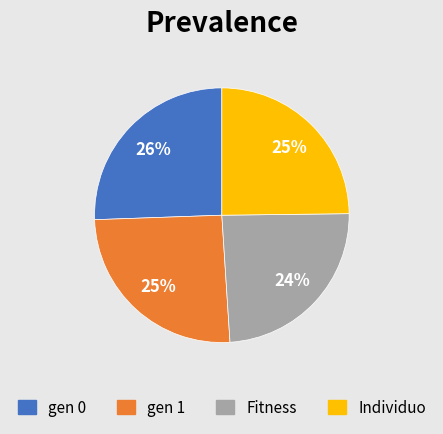

What is the smallest slice in the pie chart?

Fitness